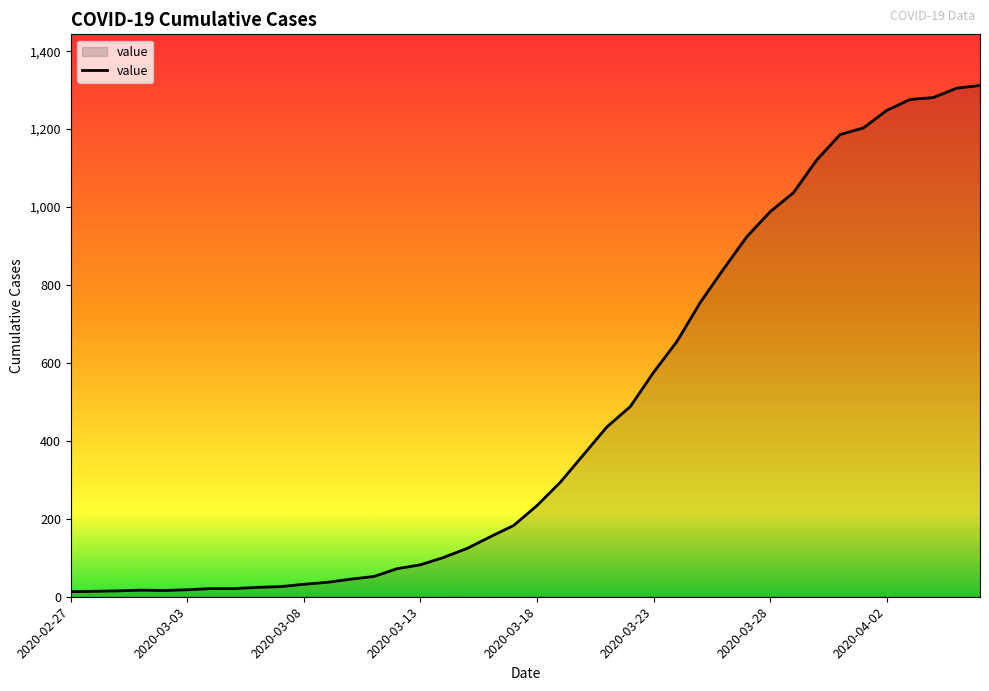

What is the maximum value shown in the chart?

1312